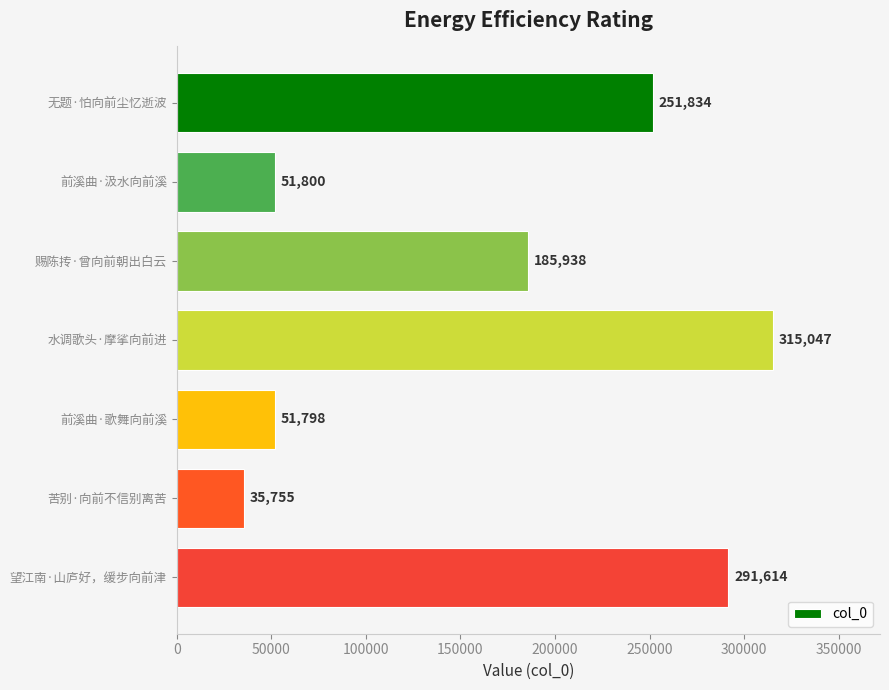

Count the number of data series in this chart.

1